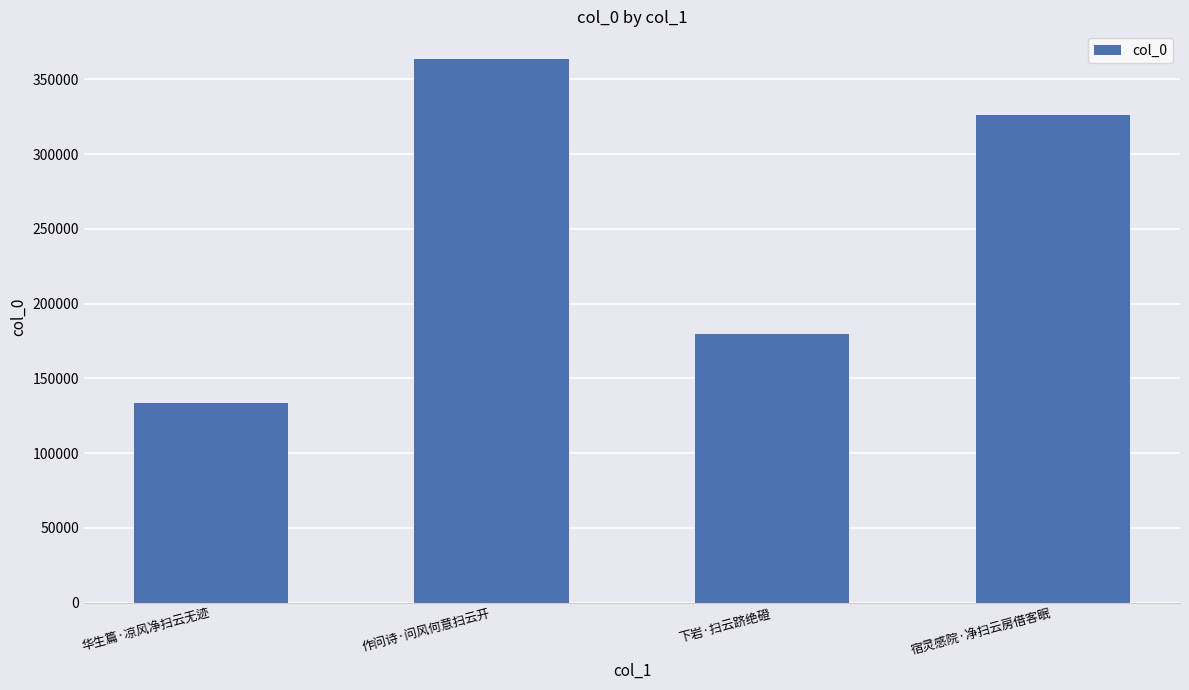

What is the label of the 1st bar from the right?

宿灵感院·净扫云房借客眠